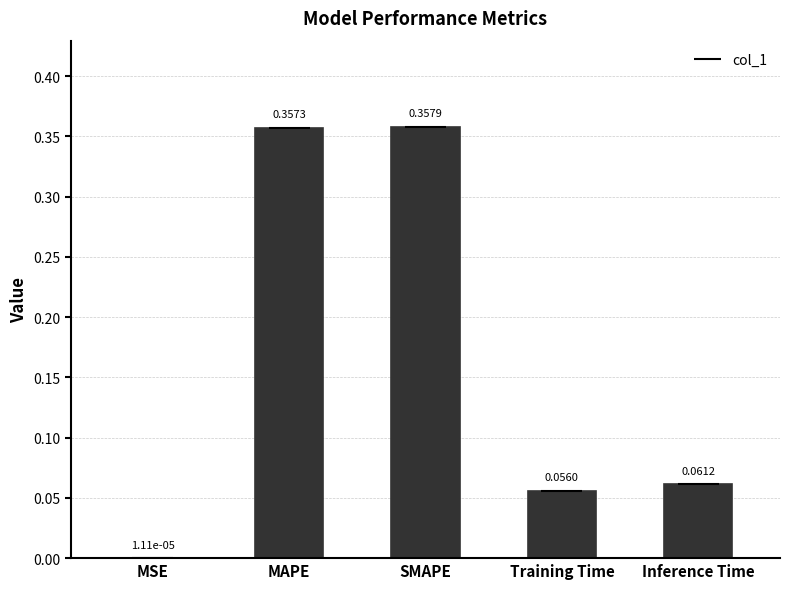

Which has a higher value, MSE or Inference Time?

Inference Time